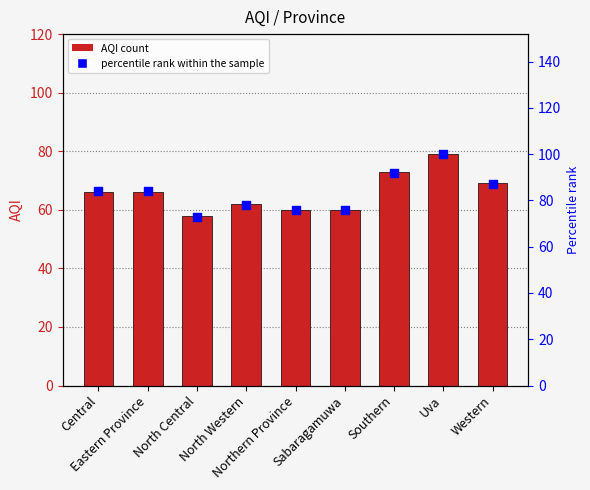

Which series contains the lowest Y value?

AQI